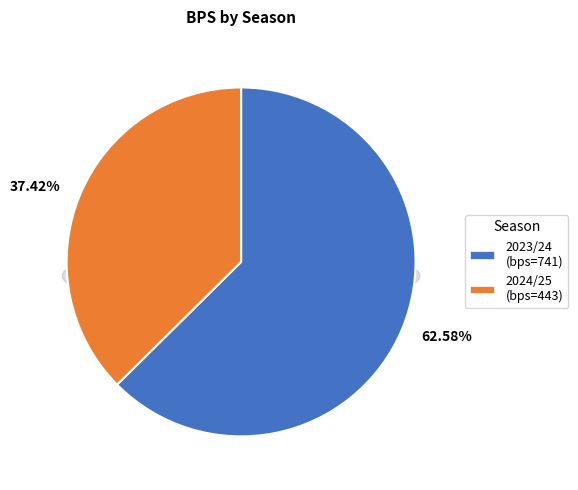

To the nearest percent, what portion does 2023/24 represent?

63%